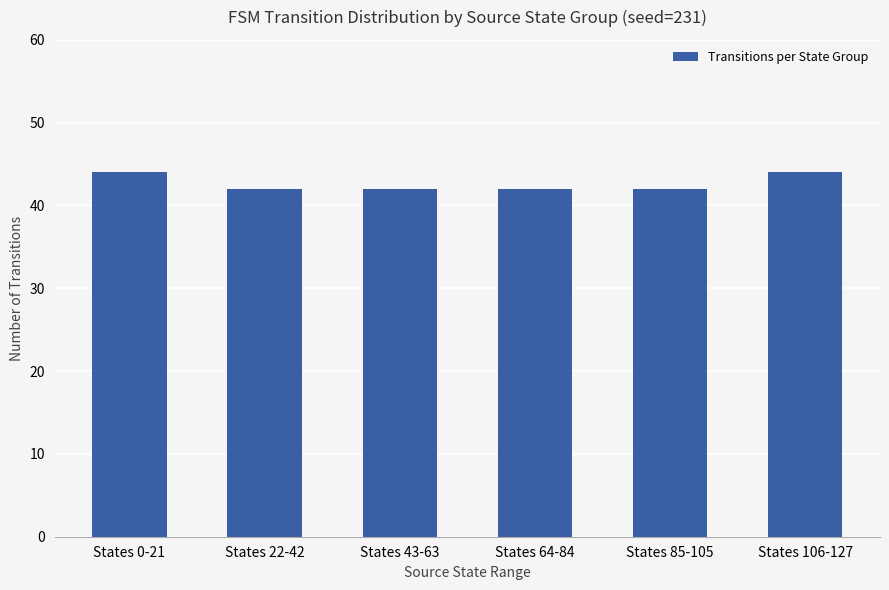

What is the difference between the maximum and minimum values?

2